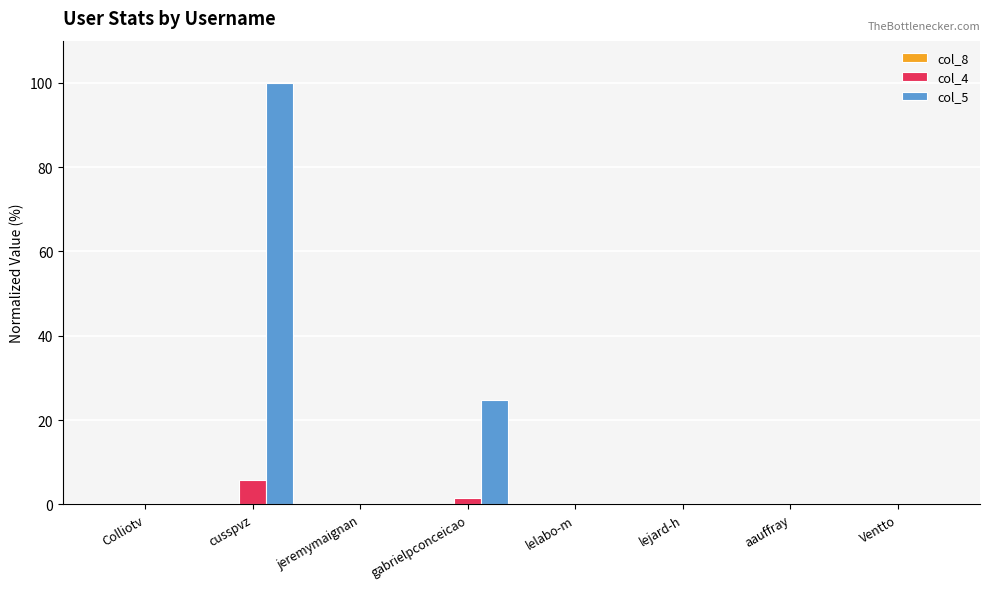

Are the bars horizontal?

No